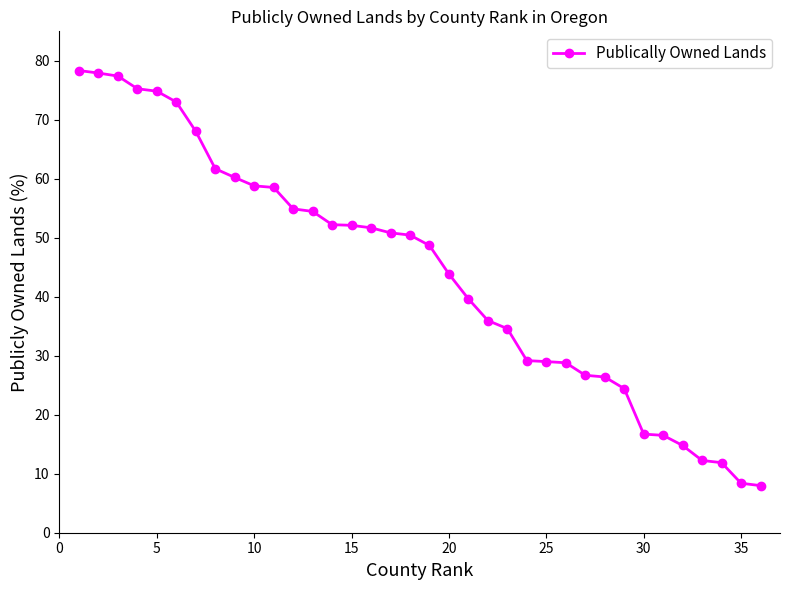

Is this an area chart (filled region under the line)?

No